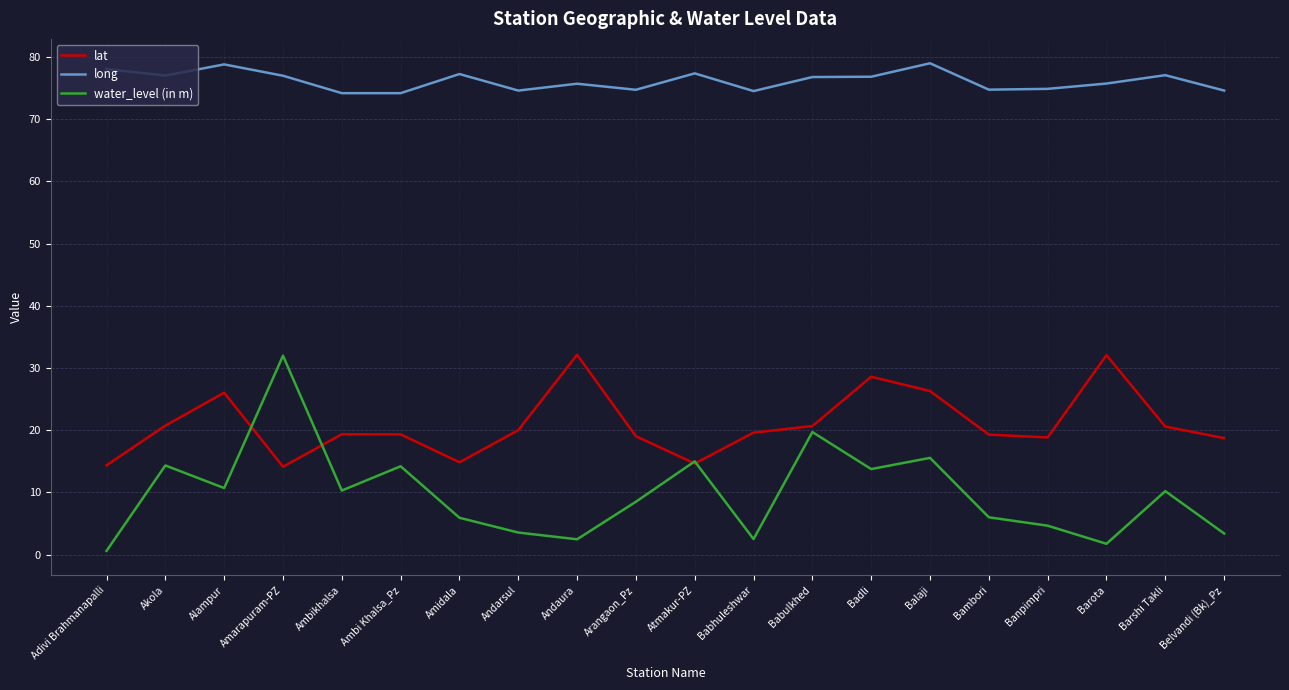

The value of long at Badli is 122.6. True or false?

False